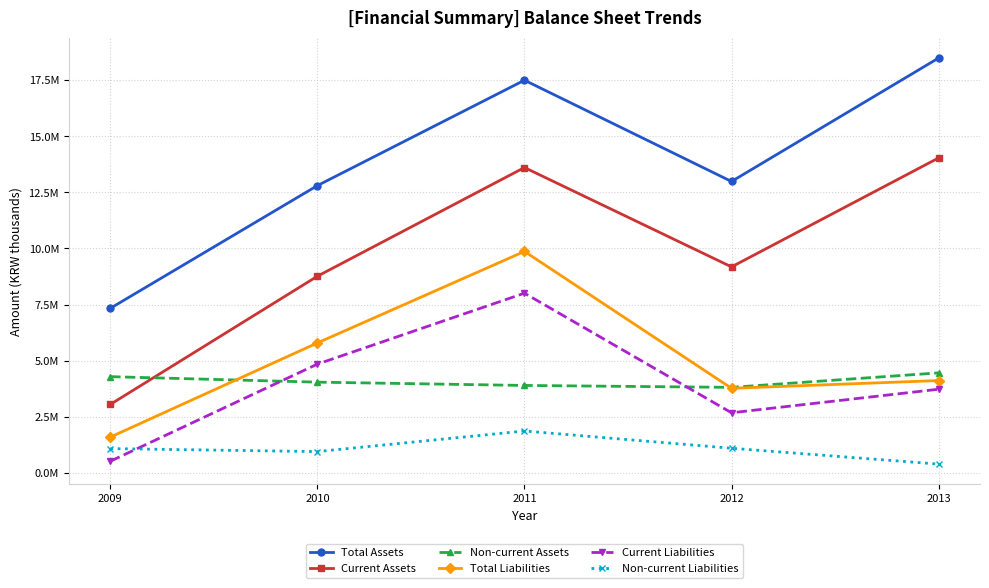

What is the smallest value displayed?

386582